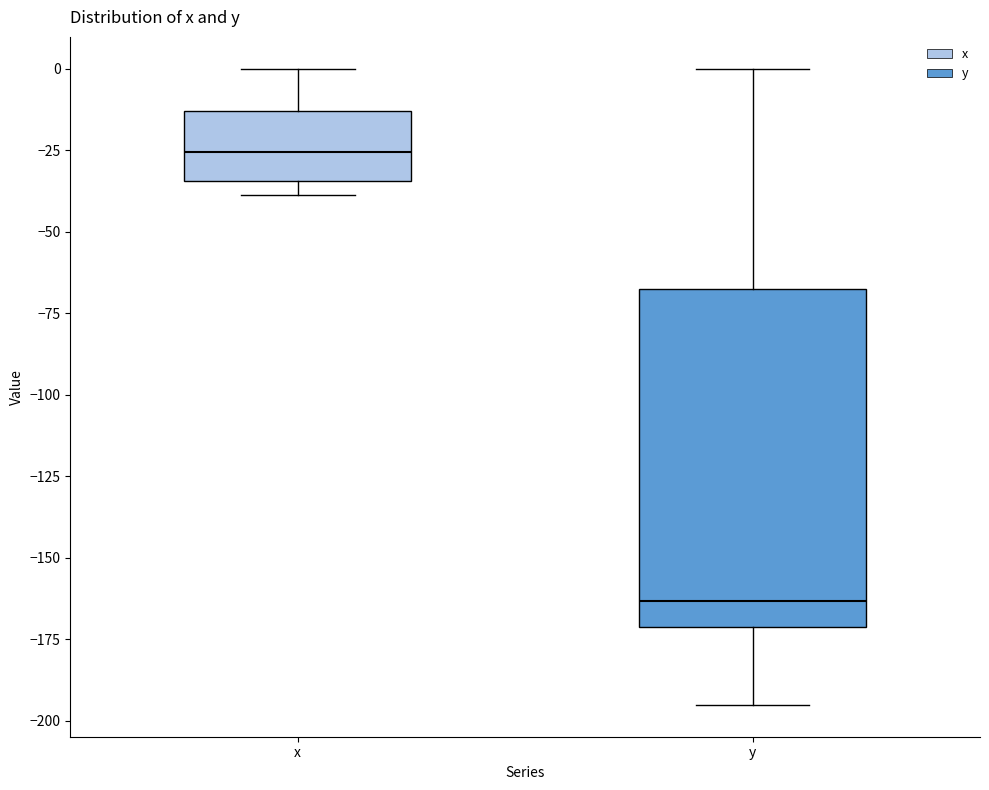

Reading left to right, transcribe this box plot: for each box, give where its median line is, the range the box spans, and where its two whiskers end, as read against the y-axis. The values are not printed on the chart, so give them approximately, as read against the axis.

x: median -25, box -35 to -15, whiskers -40 to 0
y: median -165, box -170 to -70, whiskers -195 to 0